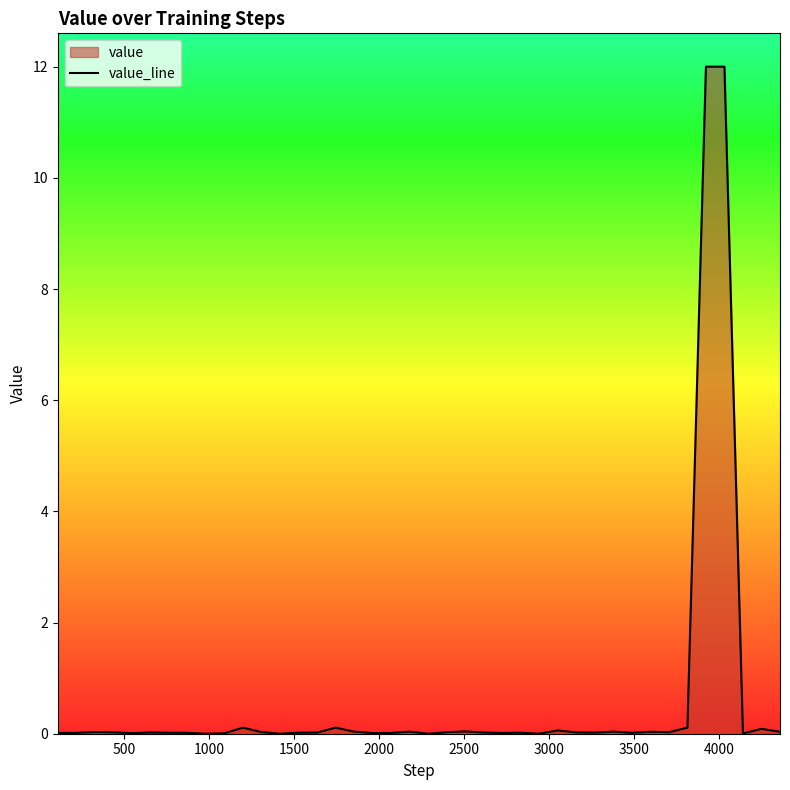

Reading right to left, list all the values displayed in this chart.

0.0	0.1	0.0	12.0	12.0	0.1	0.0	0.0	0.0	0.0	0.0	0.0	0.1	0.0	0.0	0.0	0.0	0.0	0.0	0.0	0.0	0.0	0.0	0.0	0.1	0.0	0.0	0.0	0.0	0.1	0.0	0.0	0.0	0.0	0.0	0.0	0.0	0.0	0.0	0.0